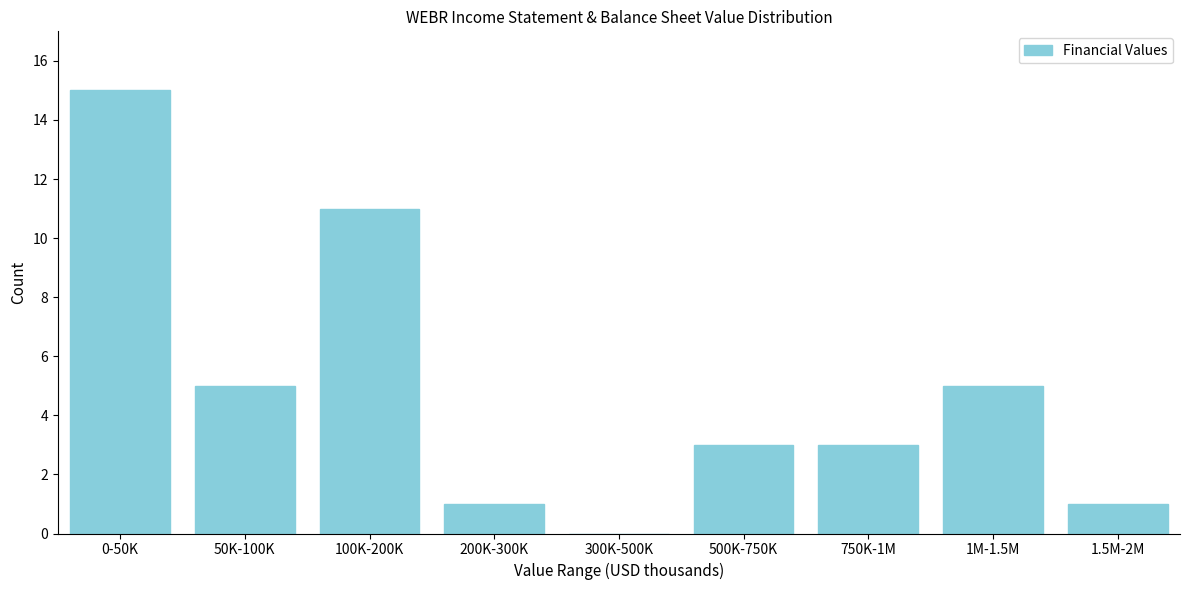

Reading left to right, list all the values displayed in this chart.

0-50K=15	50K-100K=5	100K-200K=11	200K-300K=1	300K-500K=0	500K-750K=3	750K-1M=3	1M-1.5M=5	1.5M-2M=1